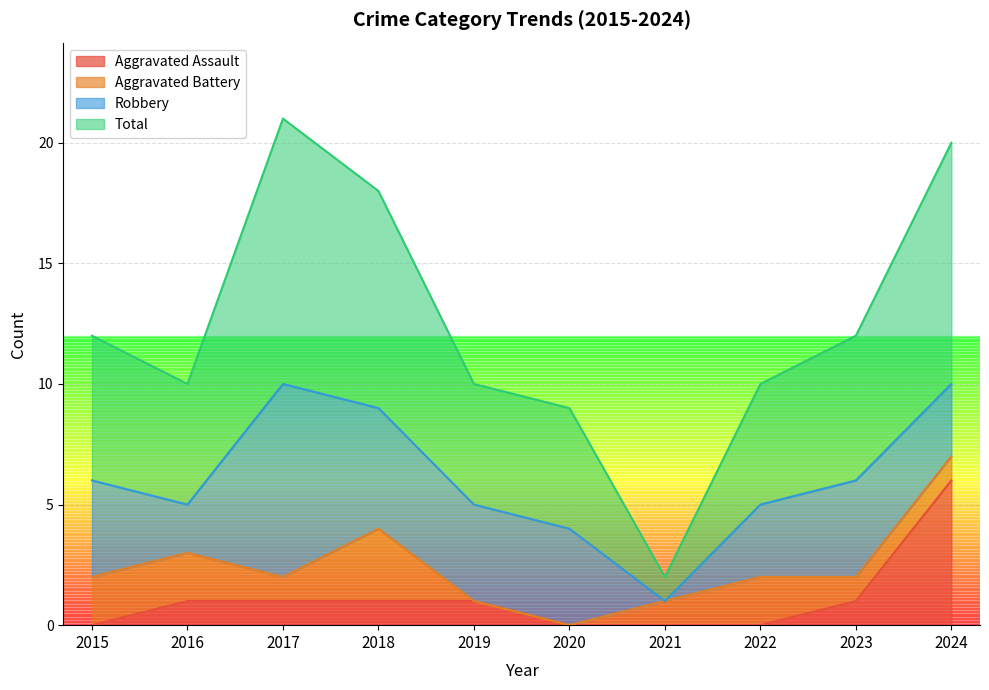

What is the maximum value for Aggravated Assault?

6